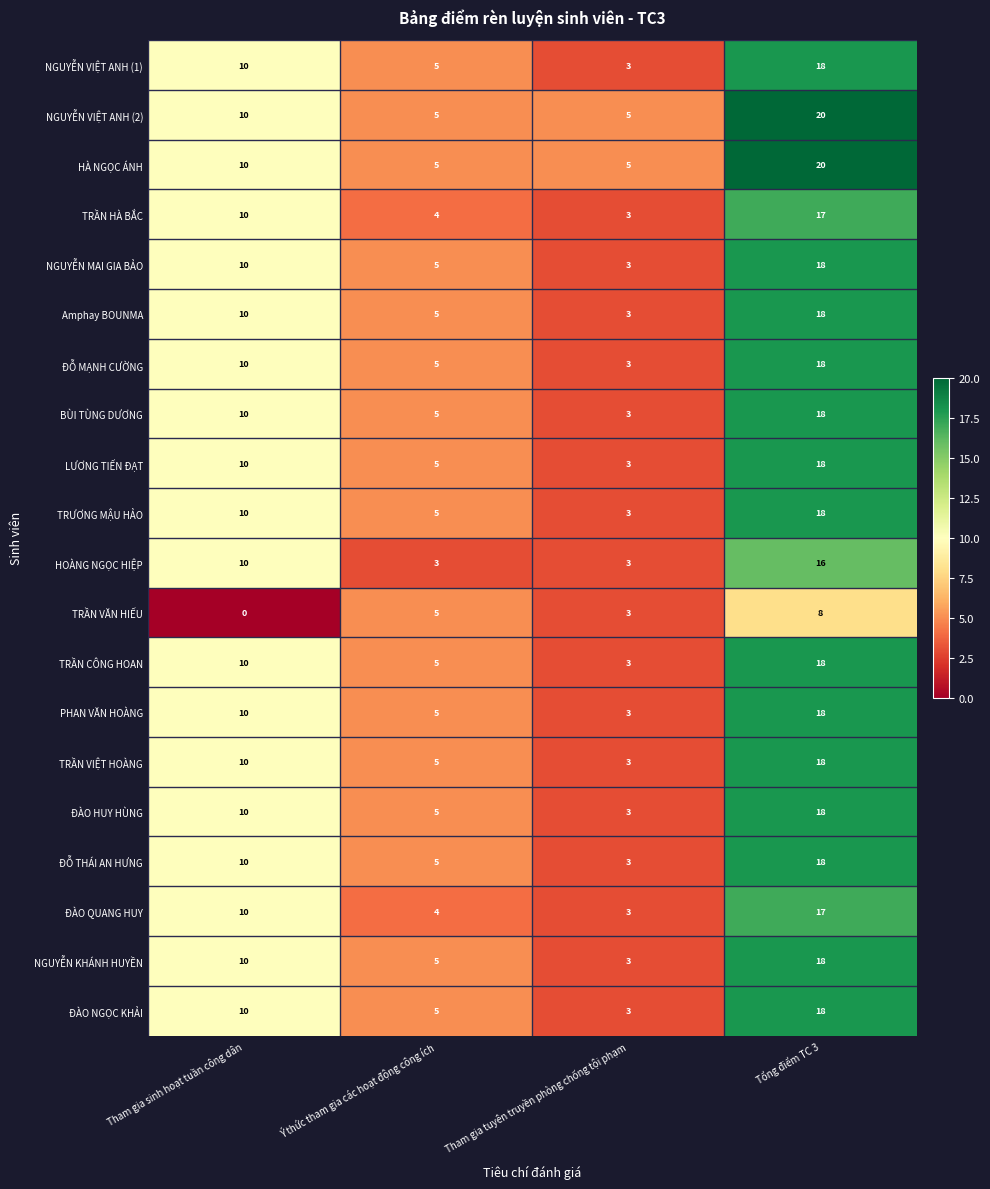

Which label corresponds to the largest value in the chart?

Tổng điểm TC 3